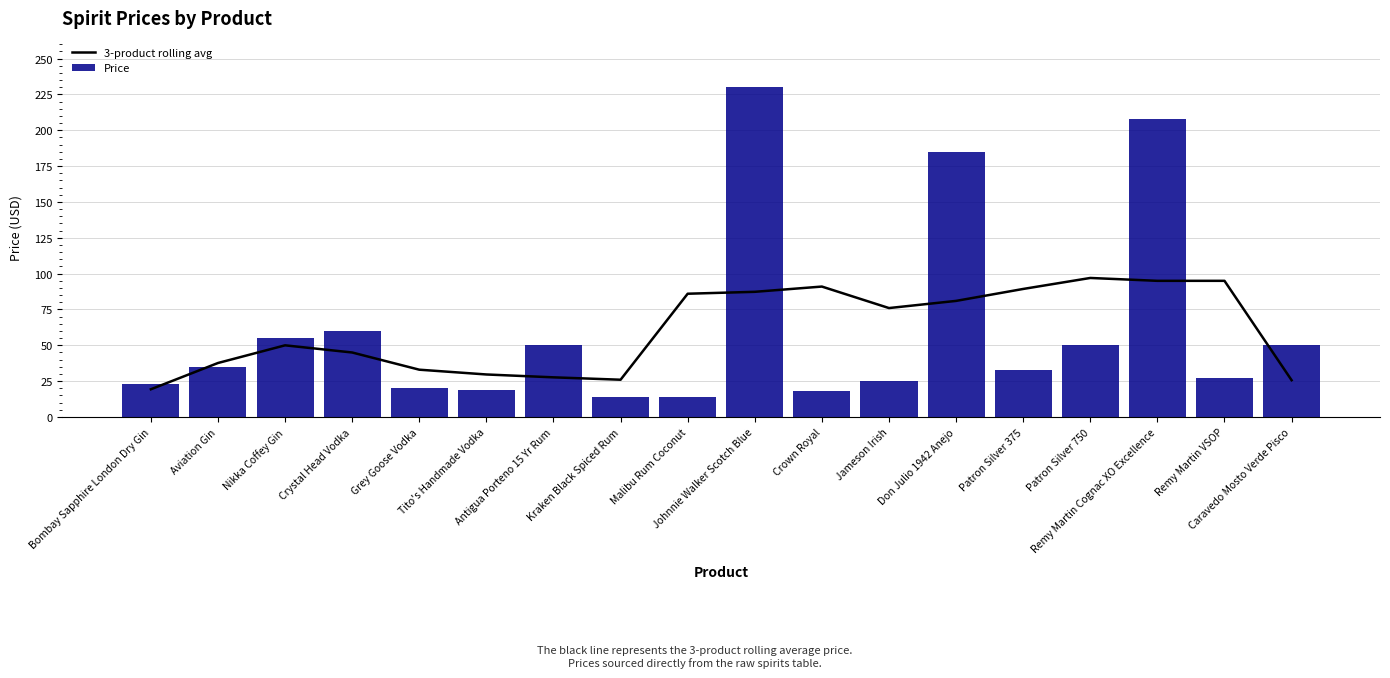

Which label corresponds to the smallest value in the chart?

Kraken Black Spiced Rum